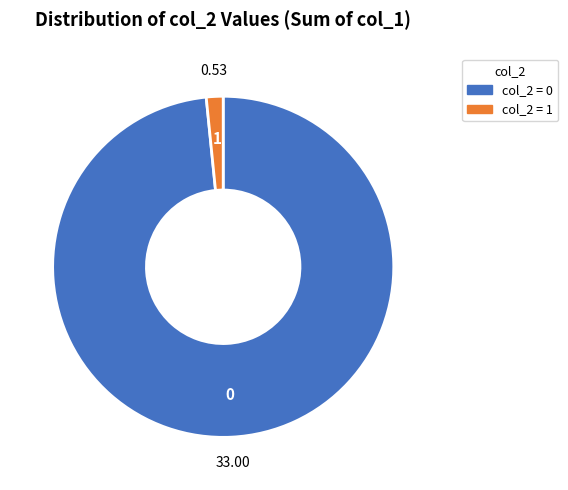

Approximately how many times larger is the value at 1 compared to 0?

0.0